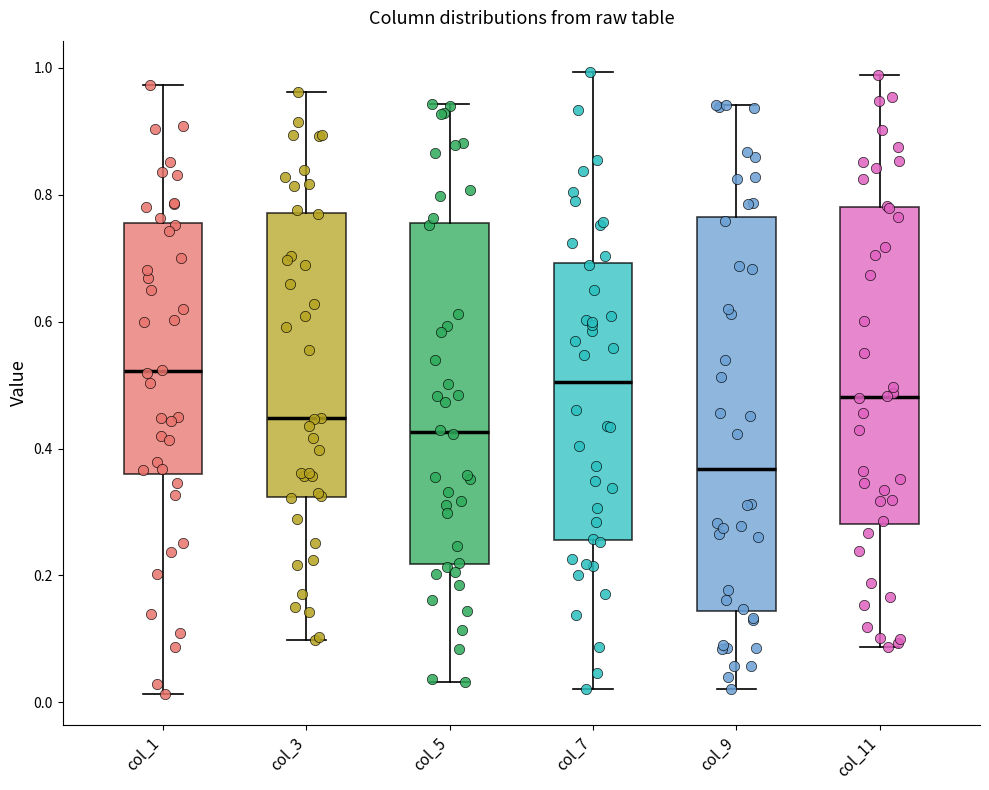

Reading left to right, read every box against the y-axis: the position of its median line, the range the box covers, and the ends of its whiskers. The values are not printed on the chart, so give them approximately, as read against the axis.

col_1: median 0.52, box 0.36 to 0.76, whiskers 0.02 to 0.98
col_3: median 0.44, box 0.32 to 0.78, whiskers 0.10 to 0.96
col_5: median 0.42, box 0.22 to 0.76, whiskers 0.04 to 0.94
col_7: median 0.50, box 0.26 to 0.70, whiskers 0.02 to 1.00
col_9: median 0.36, box 0.14 to 0.76, whiskers 0.02 to 0.94
col_11: median 0.48, box 0.28 to 0.78, whiskers 0.08 to 0.98